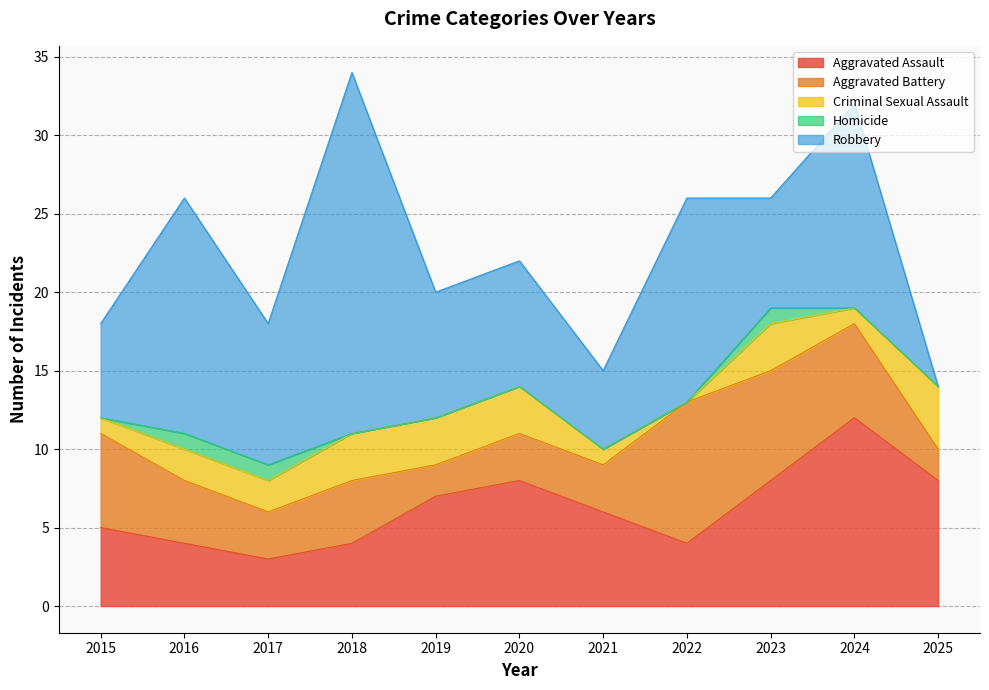

At how many categories does at least one series exceed 16?

1